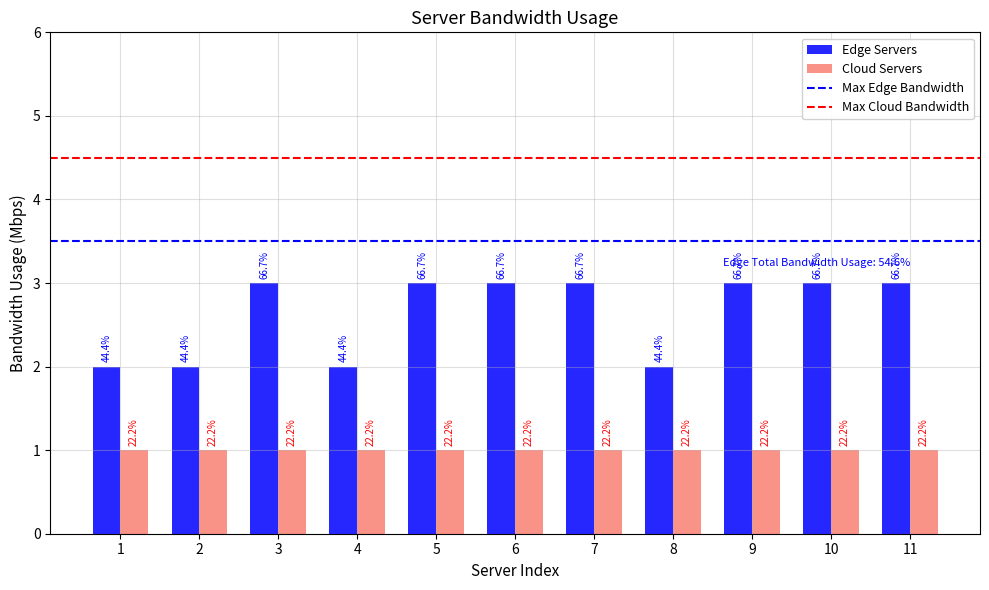

Which label corresponds to the largest value in the chart?

3